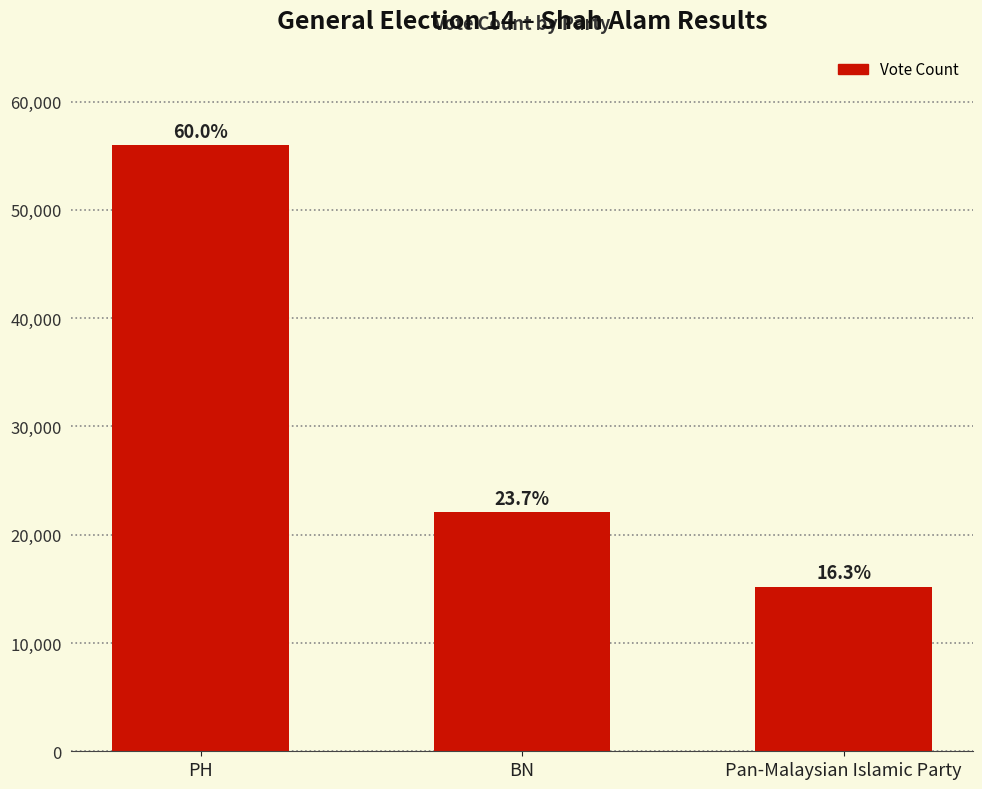

How many bars are there in total?

3